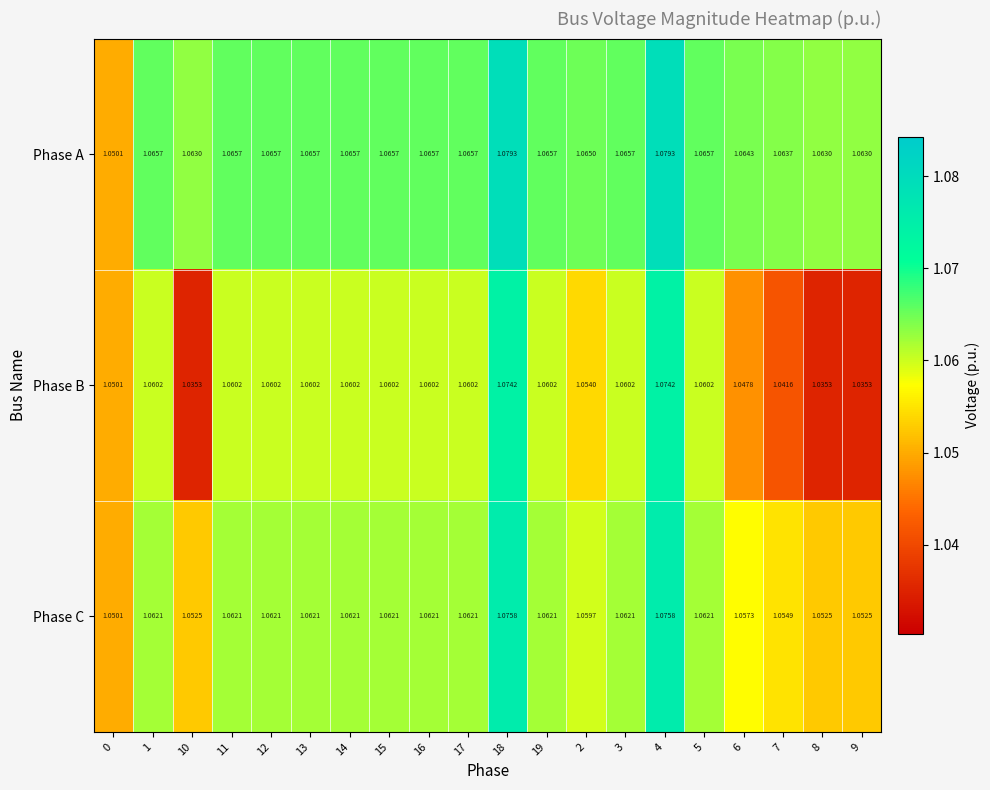

Which series changed the most between 10 and 18?

Phase B